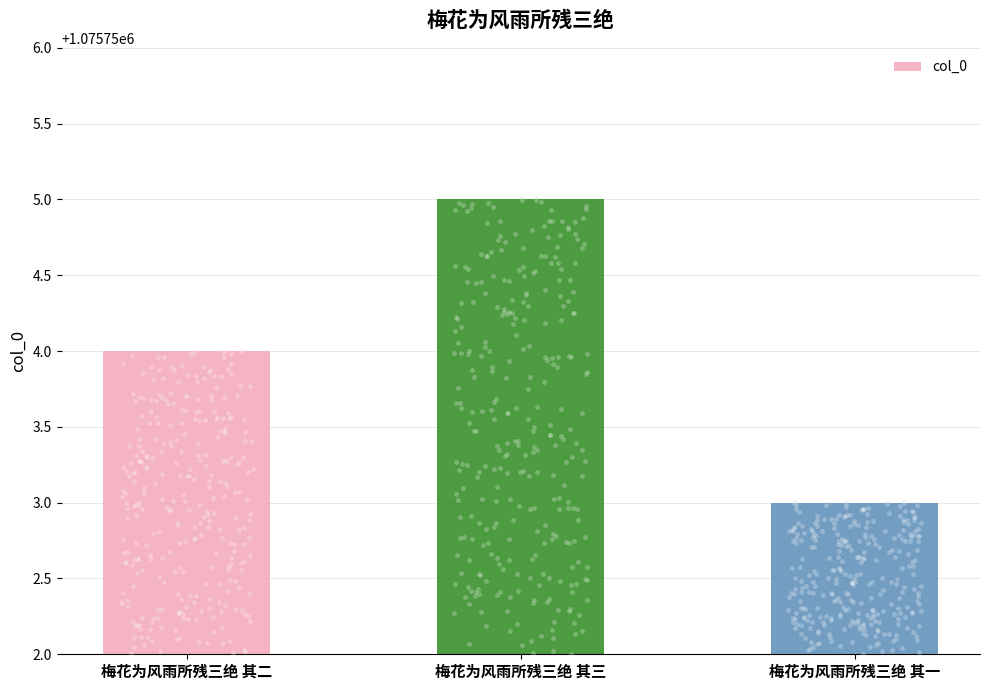

Between 梅花为风雨所残三绝 其二 and 梅花为风雨所残三绝 其三, which is larger?

梅花为风雨所残三绝 其三